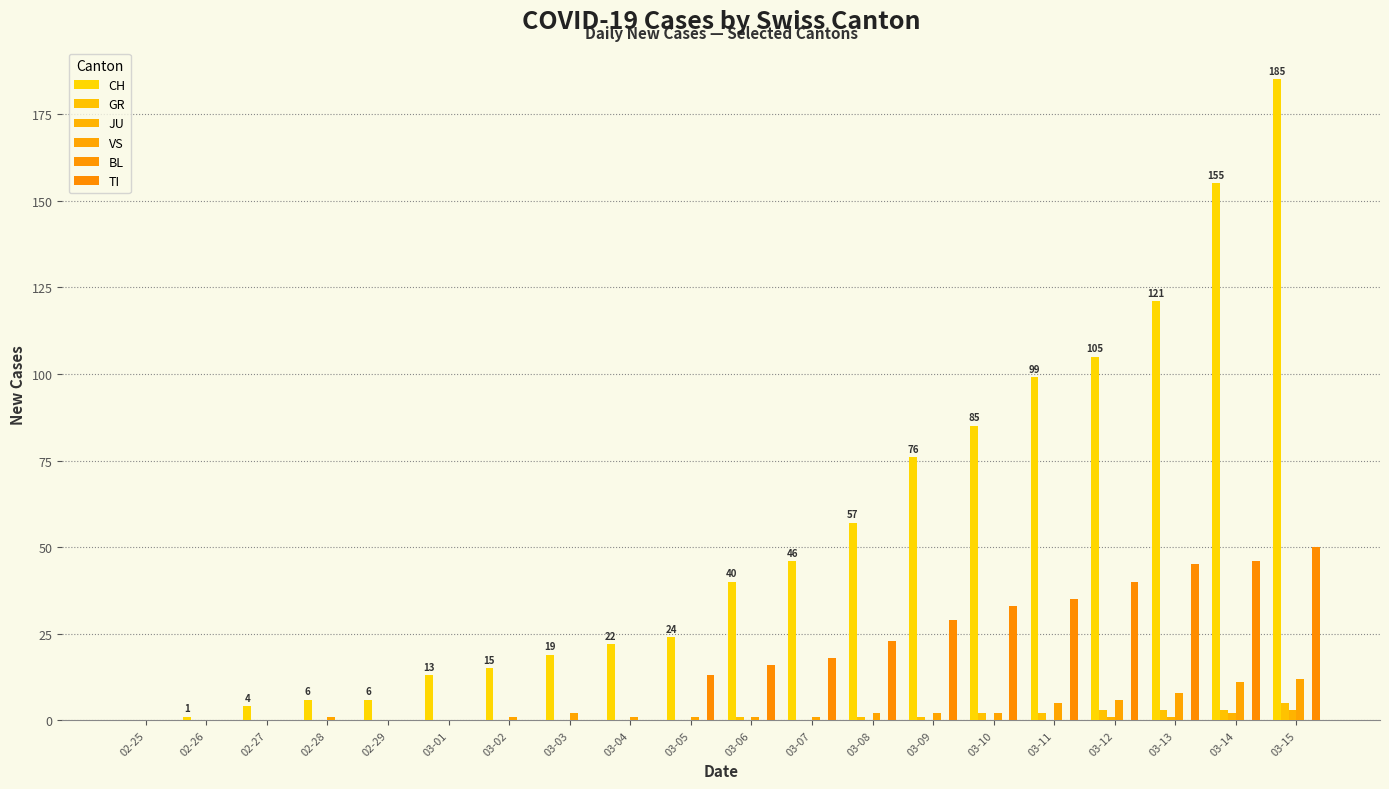

What is the total value across all series at 03-07?

65